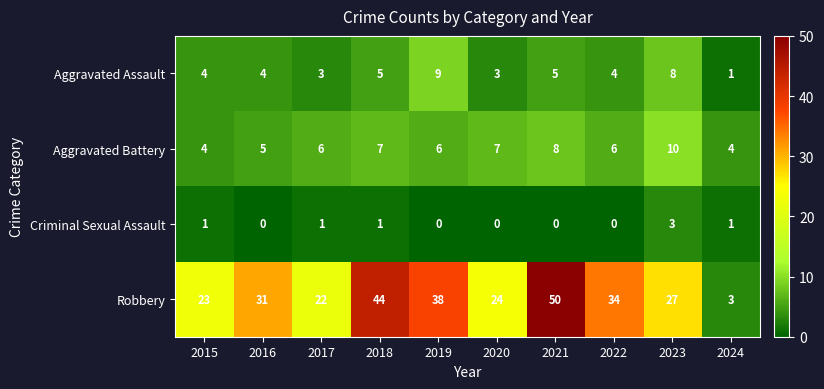

What is the spread (max minus min) of values at 2017?

21